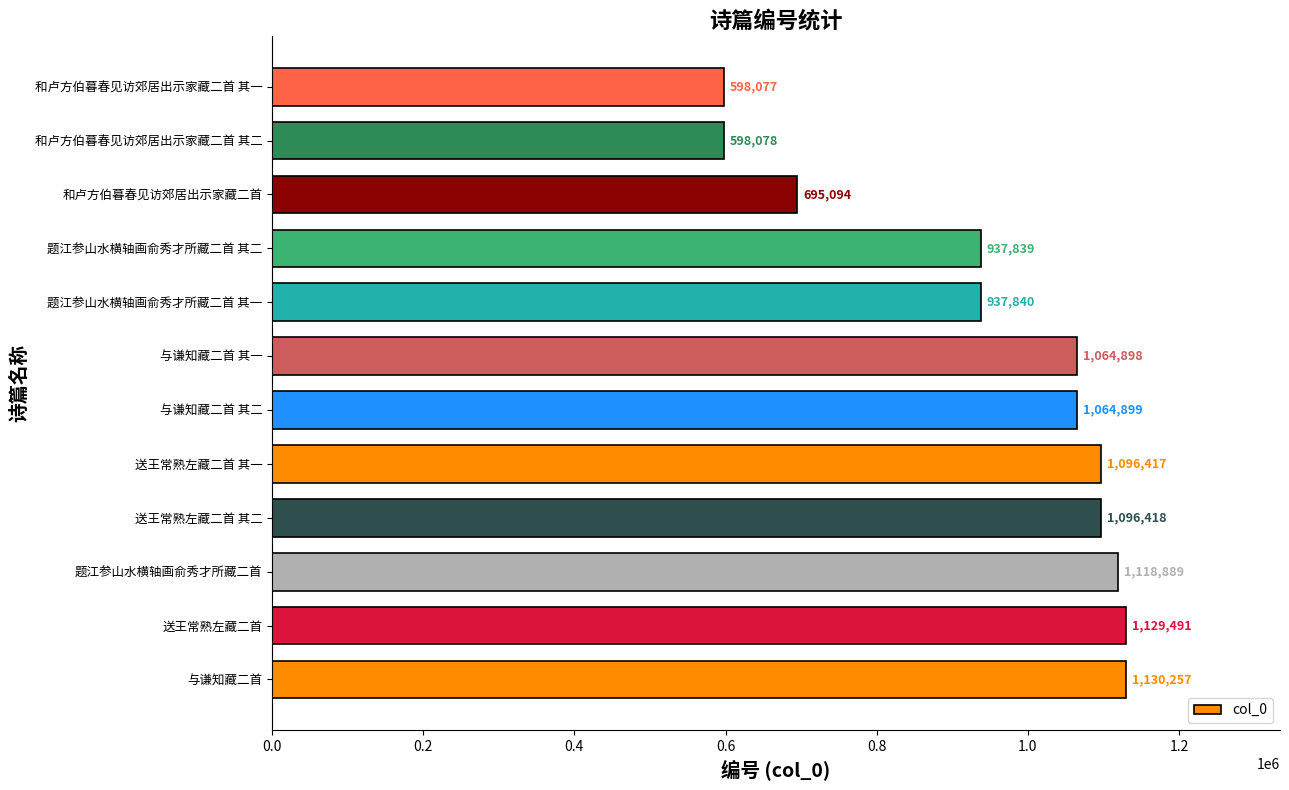

The value at 送王常熟左藏二首 is 1546115. True or false?

False